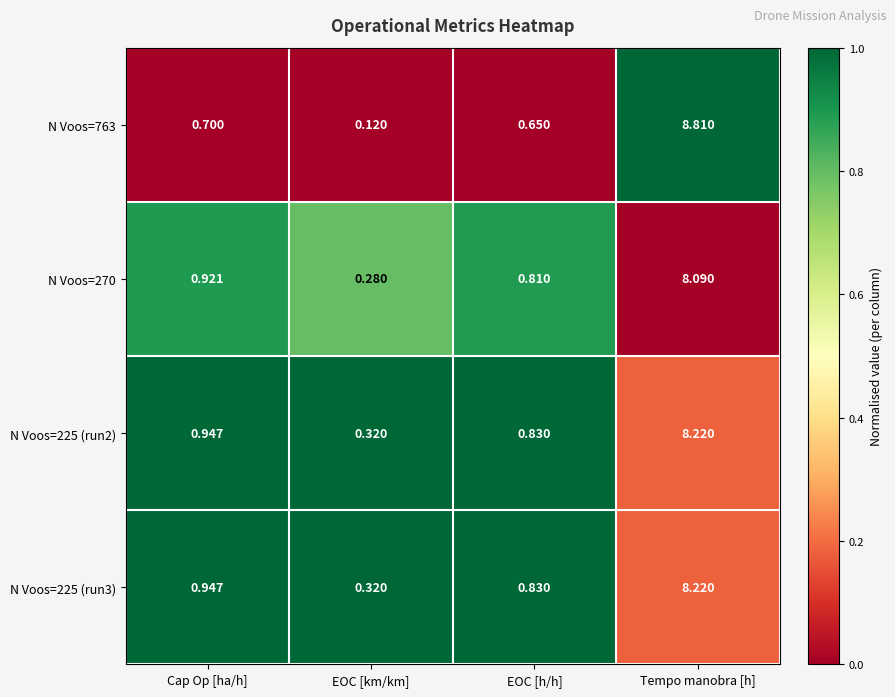

Rank the categories by N Voos=225 (run3) value from highest to lowest.

Tempo manobra [h], Cap Op [ha/h], EOC [h/h], EOC [km/km]